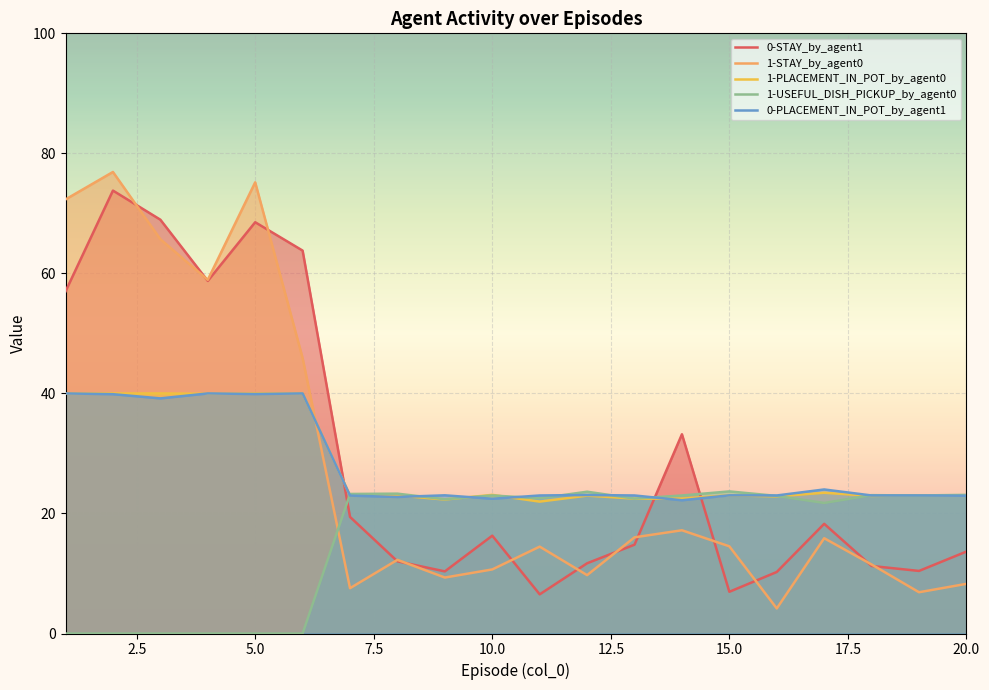

What is the highest value of the 1-STAY_by_agent0 series?

76.9